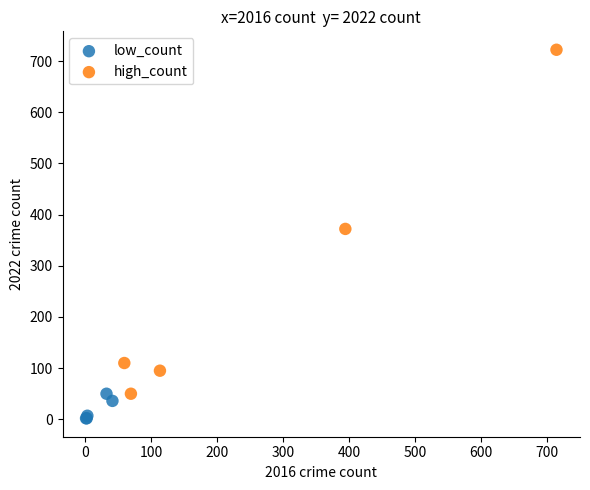

Which series has the largest Y range (max minus min)?

high_count